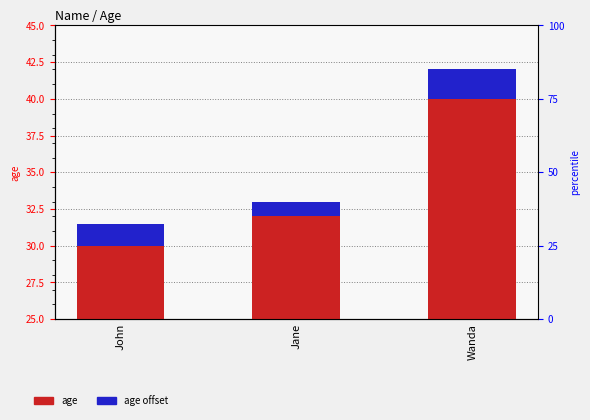

At which label does age first exceed 32?

Wanda